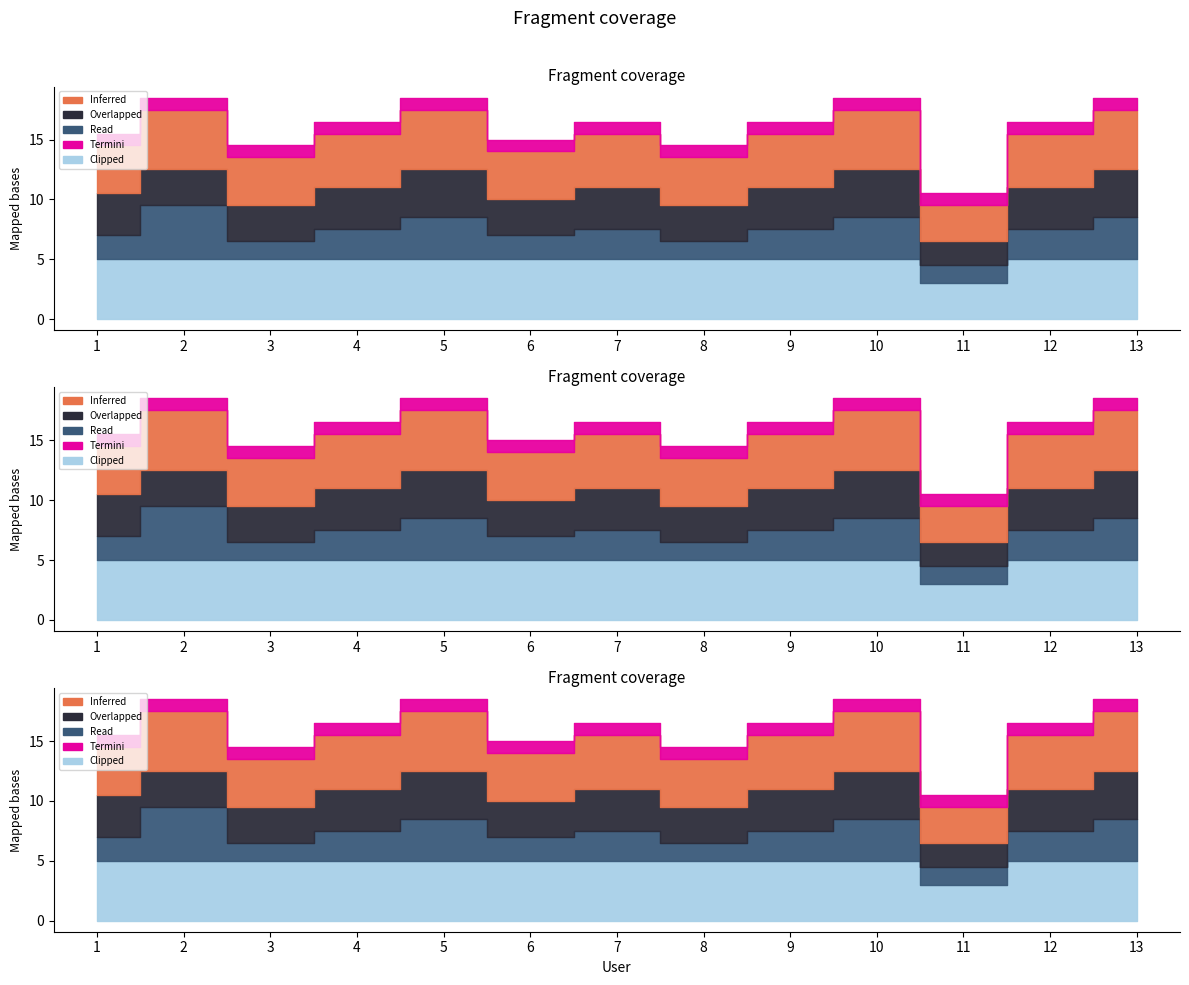

At which category does the chart reach its peak across all series?

2